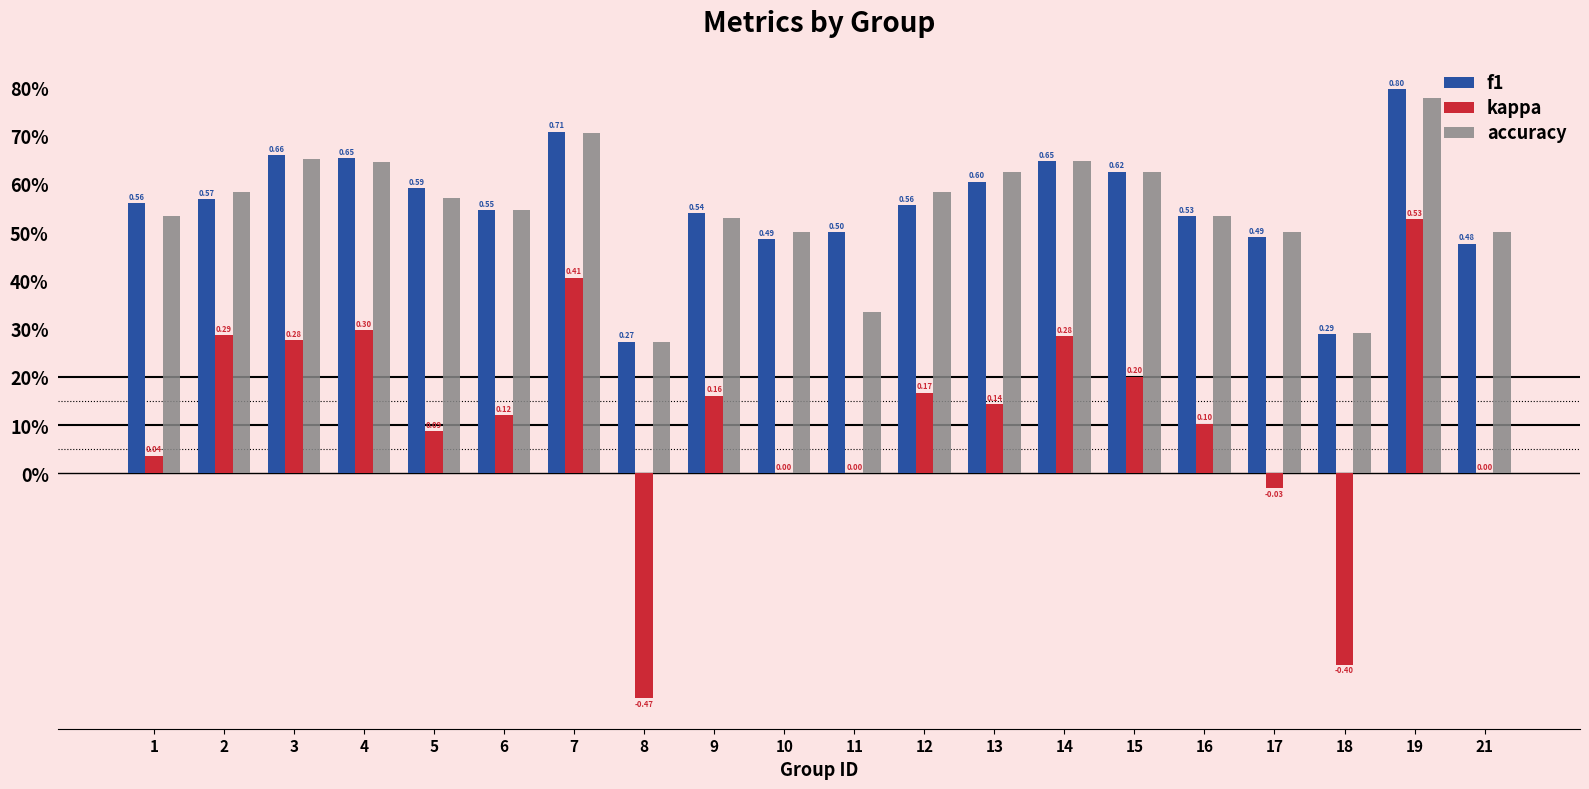

What is the difference between the highest and lowest values at 21?

0.5